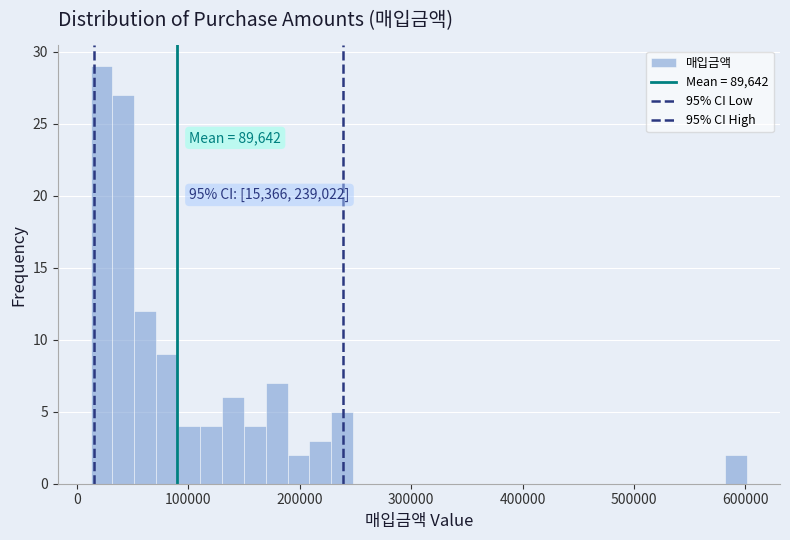

Read against the x-axis, roughly where is the centre of the tallest bar?

20000